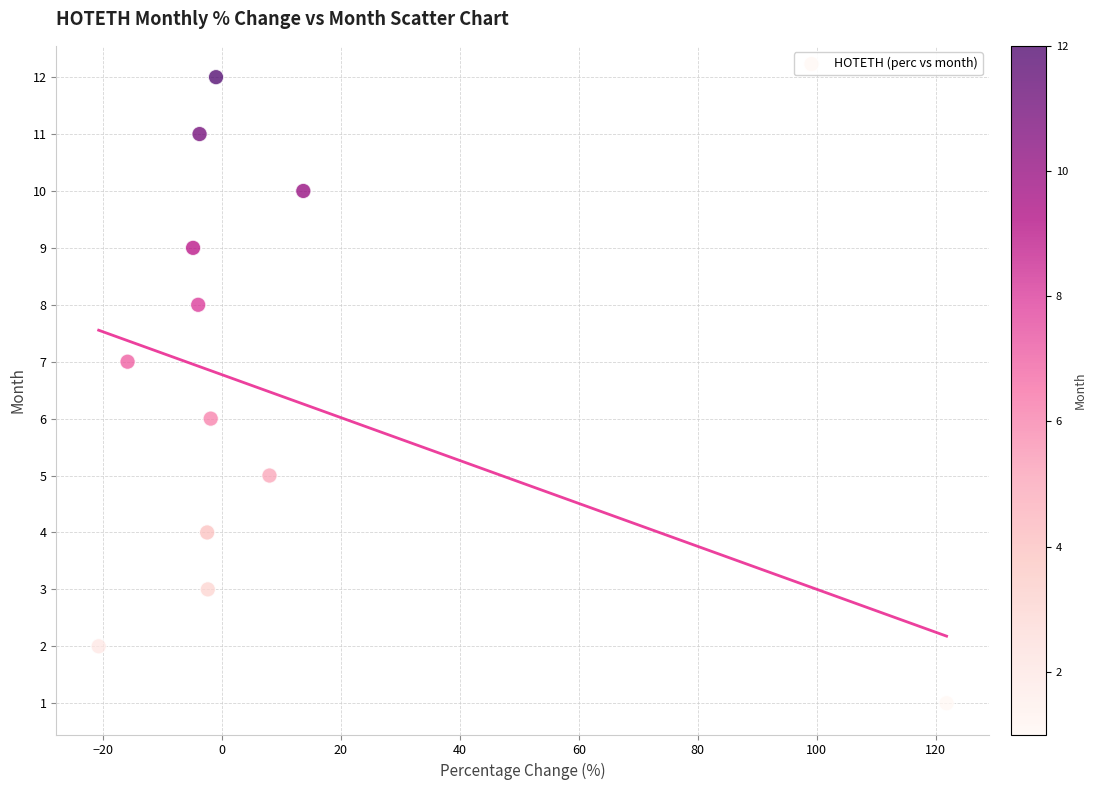

What is the range of Y values (max minus min)?

11